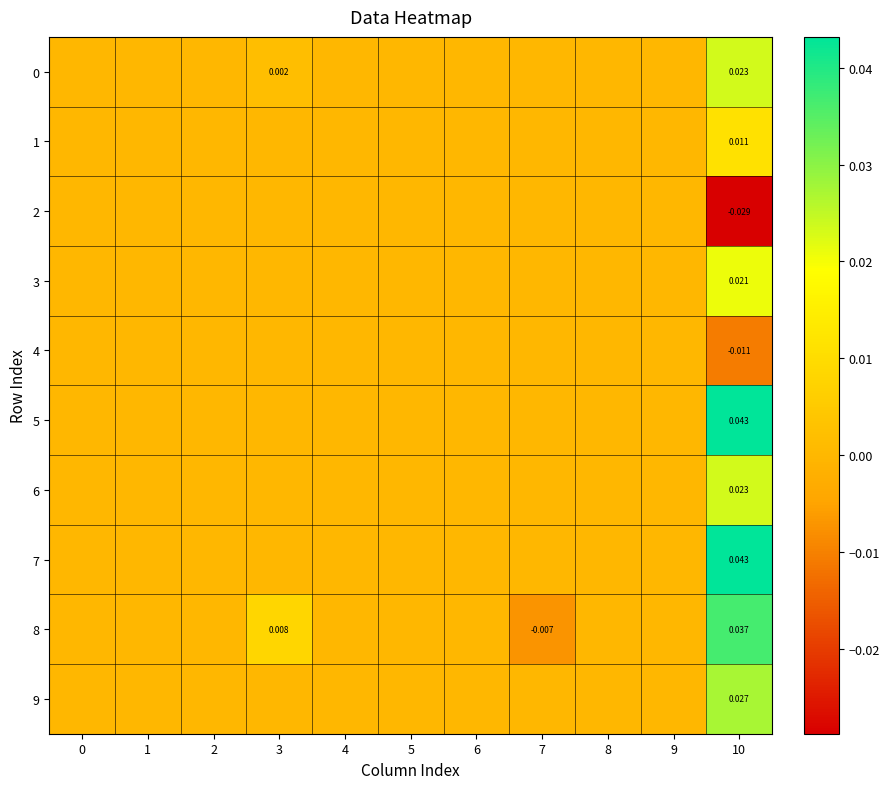

Count the 7 values in the range 0 to 1.

11